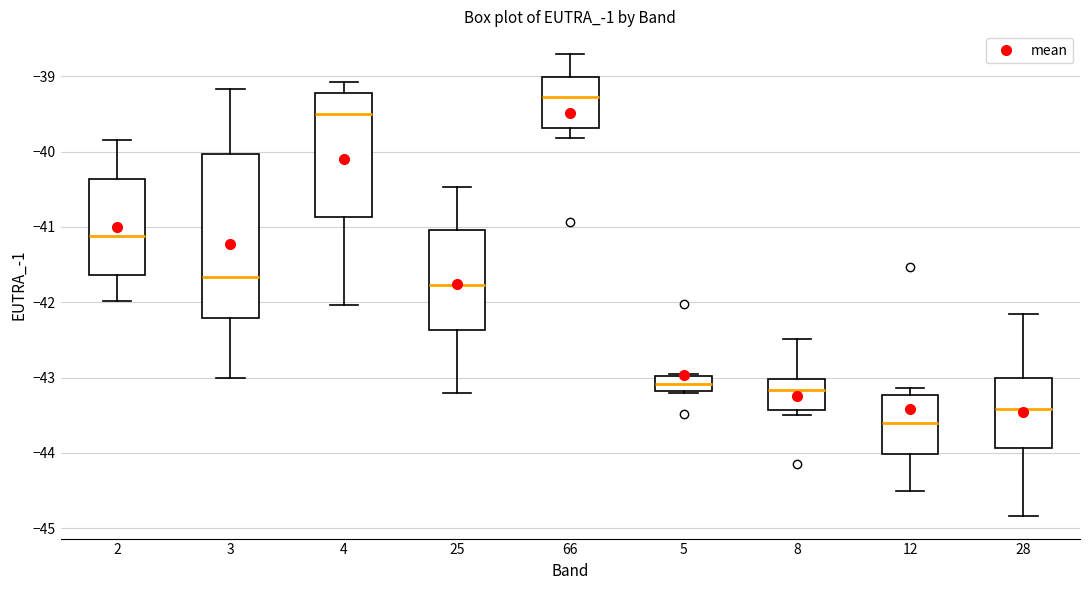

Reading left to right, read every box against the y-axis: the position of its median line, the range the box covers, and the ends of its whiskers. The values are not printed on the chart, so give them approximately, as read against the axis.

2: median -41.1, box -41.6 to -40.4, whiskers -42.0 to -39.8
3: median -41.7, box -42.2 to -40.0, whiskers -43.0 to -39.2
4: median -39.5, box -40.9 to -39.2, whiskers -42.0 to -39.1
25: median -41.8, box -42.4 to -41.0, whiskers -43.2 to -40.5
66: median -39.3, box -39.7 to -39.0, whiskers -39.8 to -38.7
5: median -43.1, box -43.2 to -43.0, whiskers -43.2 to -42.9
8: median -43.2, box -43.4 to -43.0, whiskers -43.5 to -42.5
12: median -43.6, box -44.0 to -43.2, whiskers -44.5 to -43.1
28: median -43.4, box -43.9 to -43.0, whiskers -44.8 to -42.1